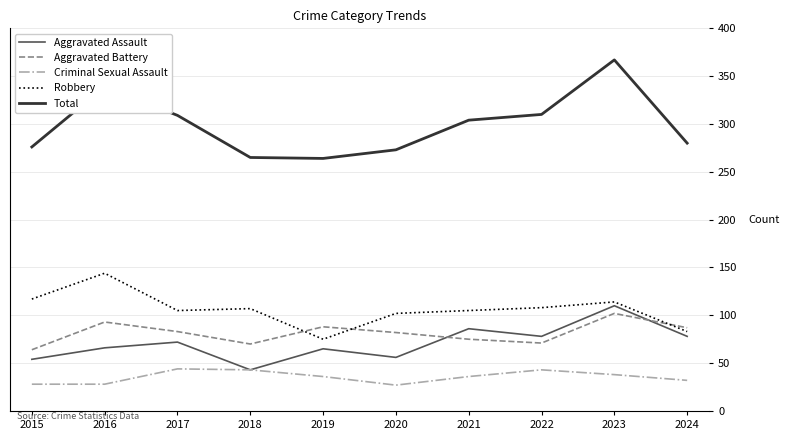

What is the approximate value of Robbery at 2022?

108